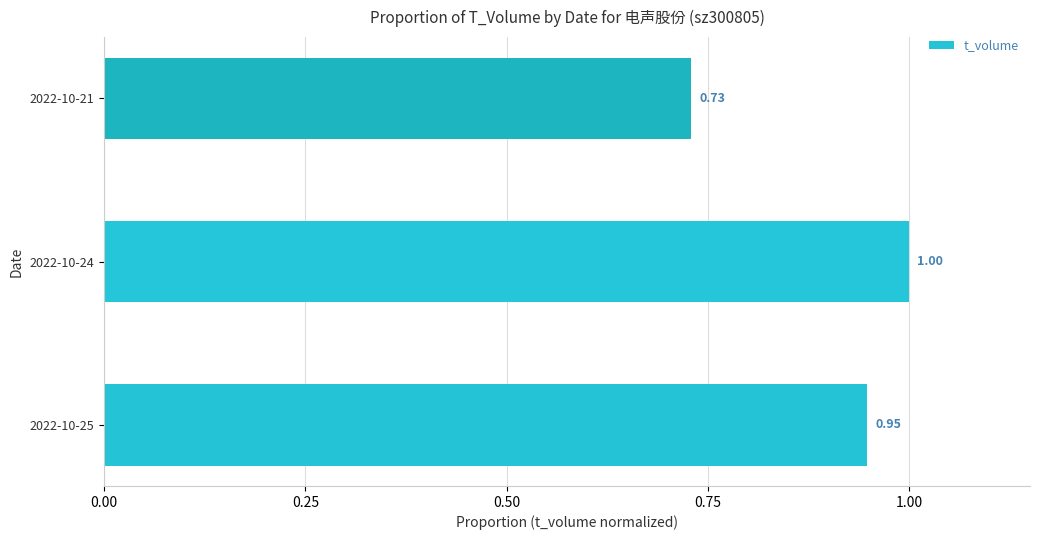

Between 2022-10-21 and 2022-10-24, which is larger?

2022-10-24